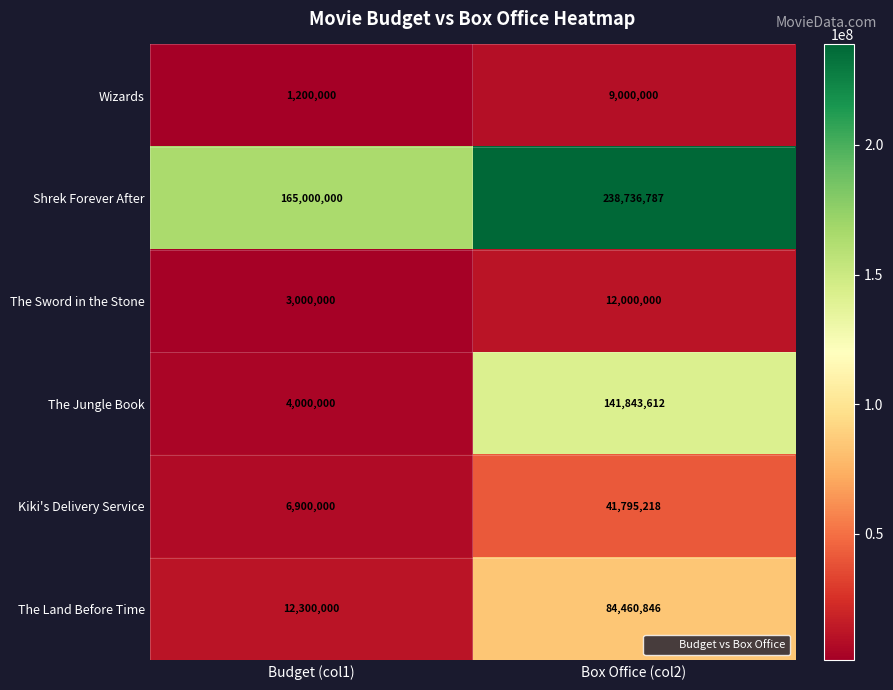

What is the total value across all series at Budget (col1)?

192400000